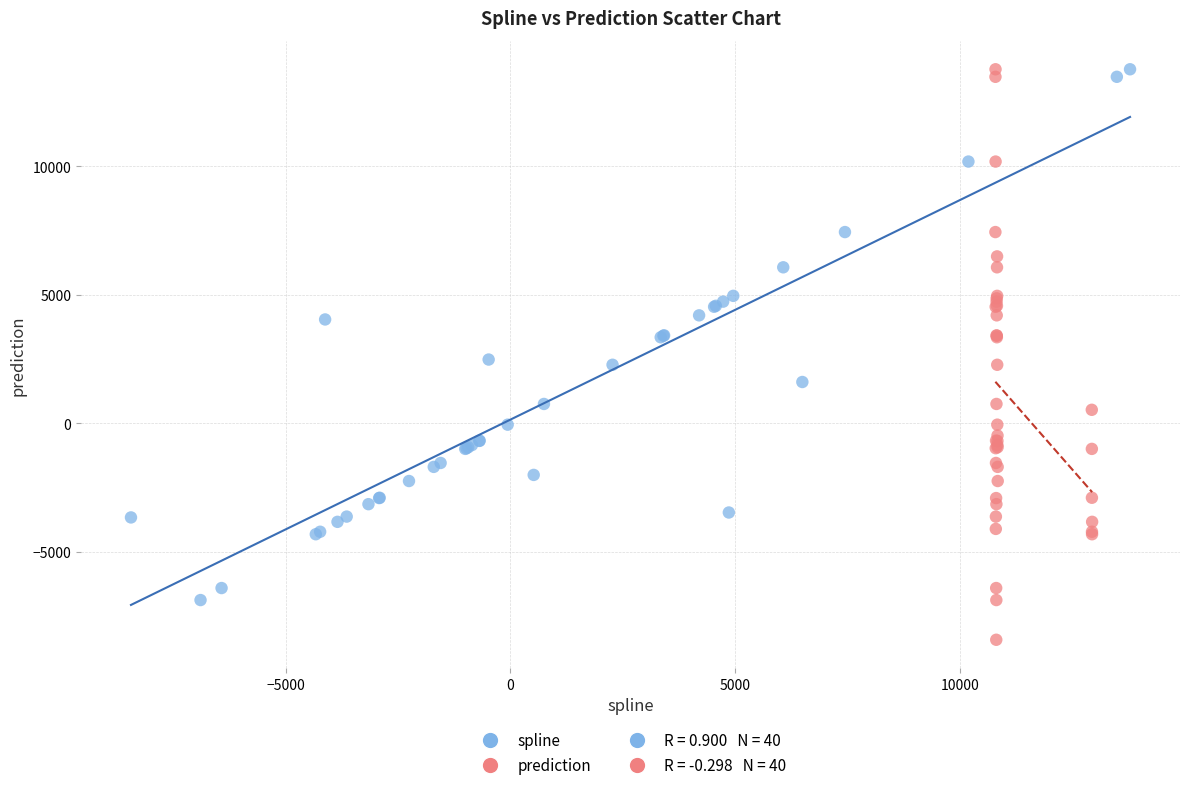

Which series has the widest spread of Y values?

prediction